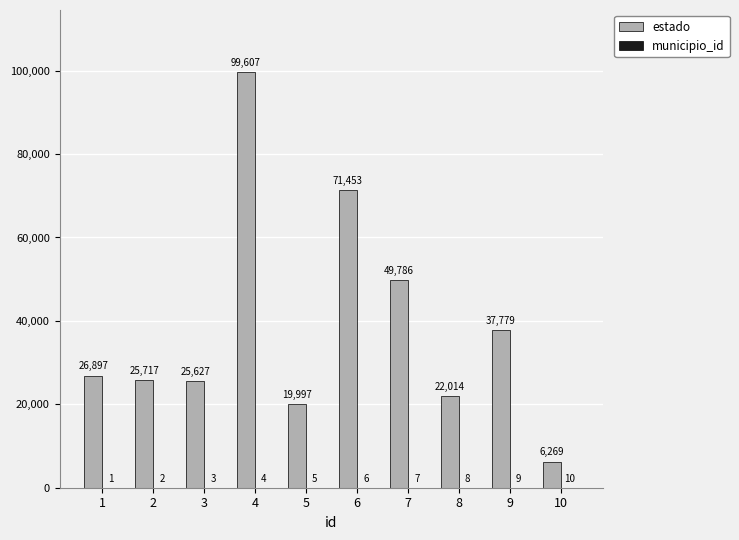

Does the chart contain stacked bars?

No